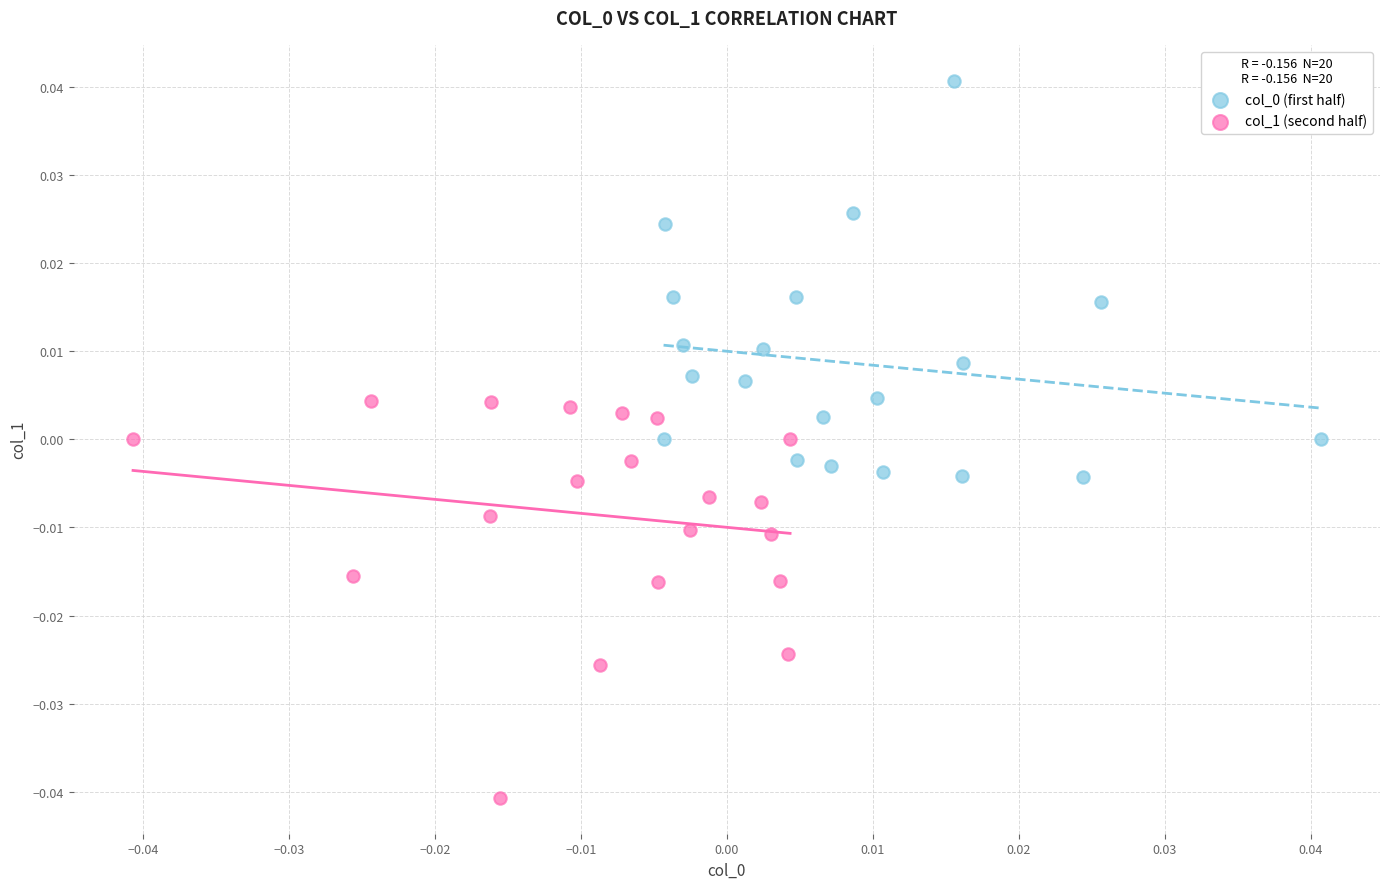

Which series contains the lowest Y value?

col_1 (second half)